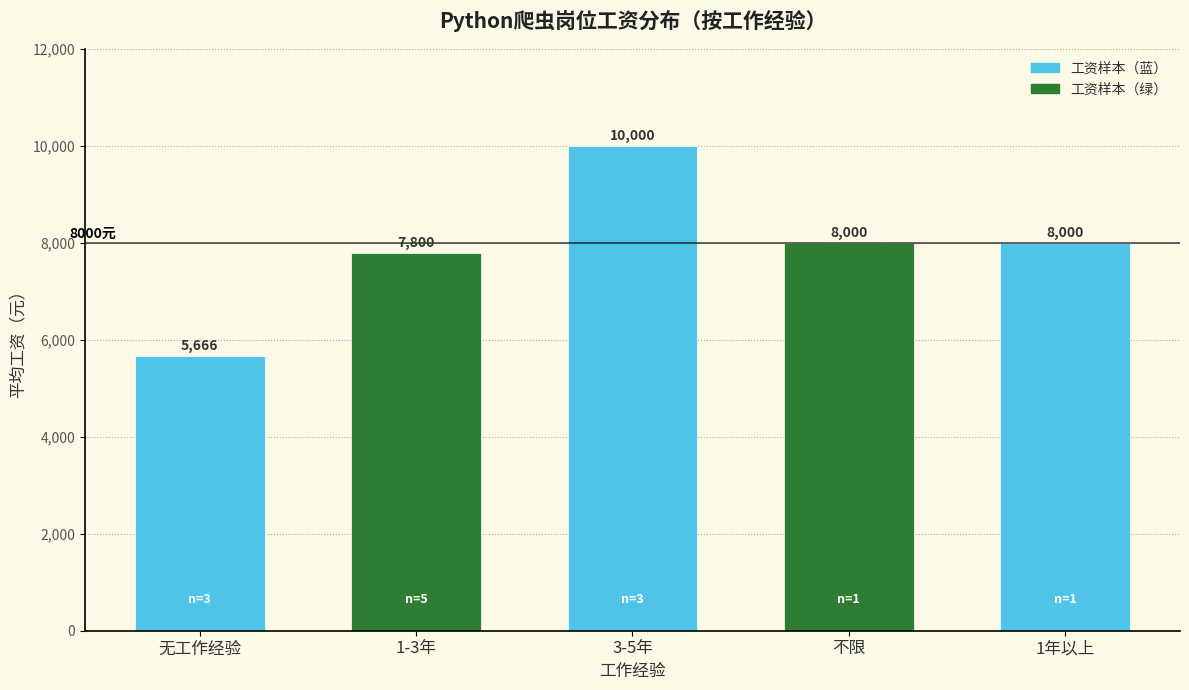

What is the value of the 1st bar from the left?

5666.7